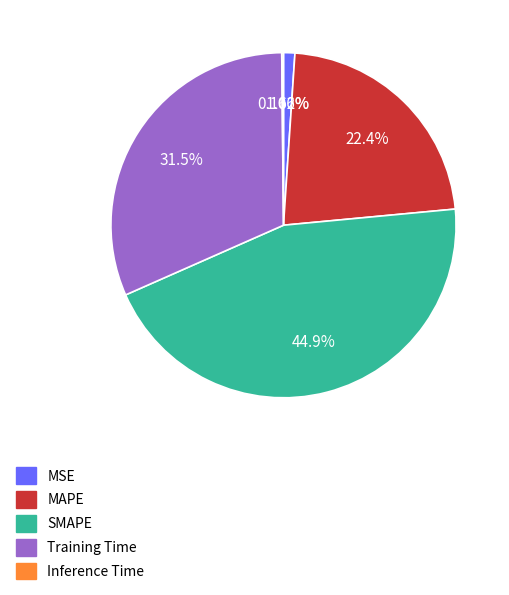

Which slice is the largest?

SMAPE